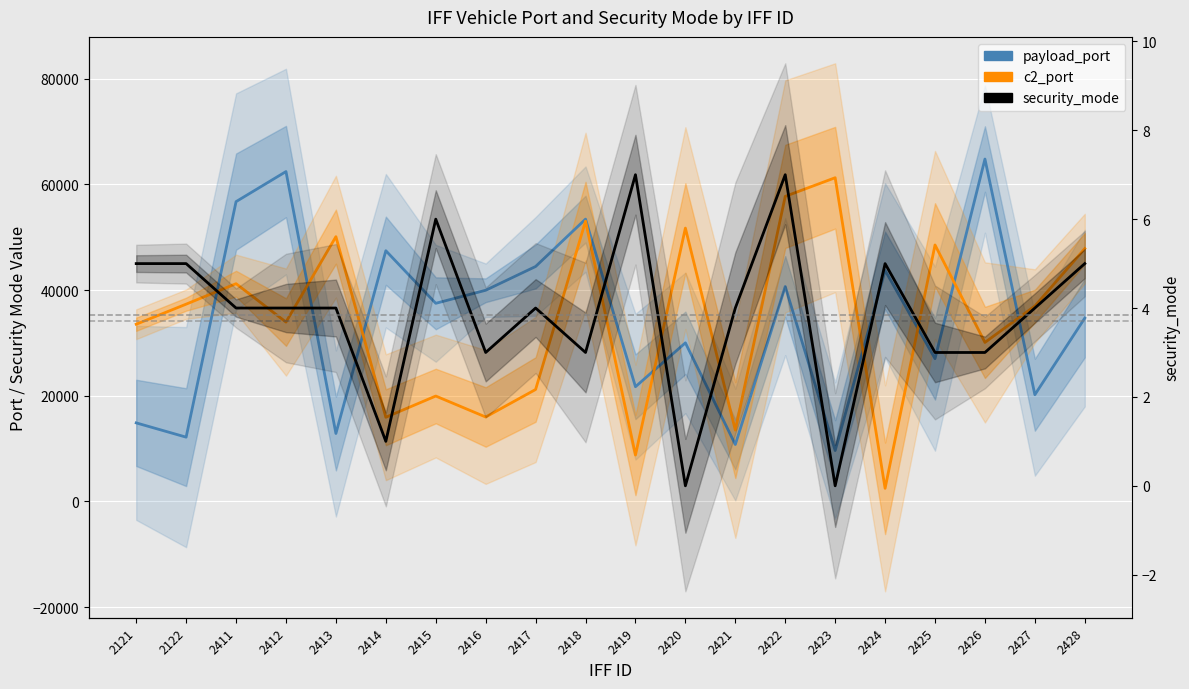

Is this an area chart (filled region under the line)?

No